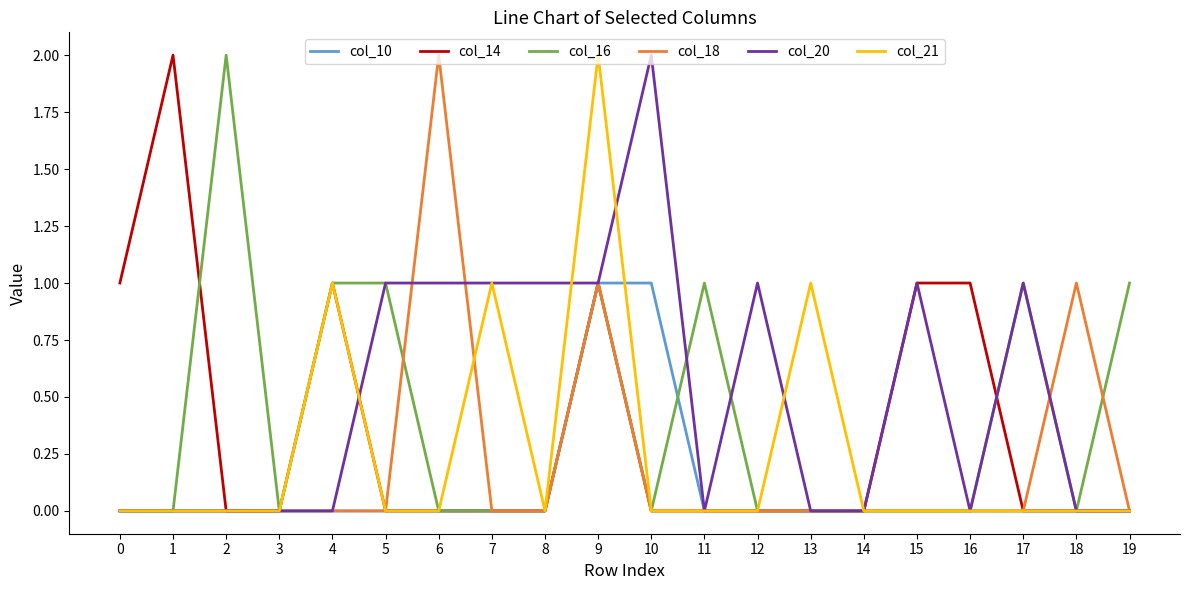

The value of col_20 at 6 is 0. True or false?

False